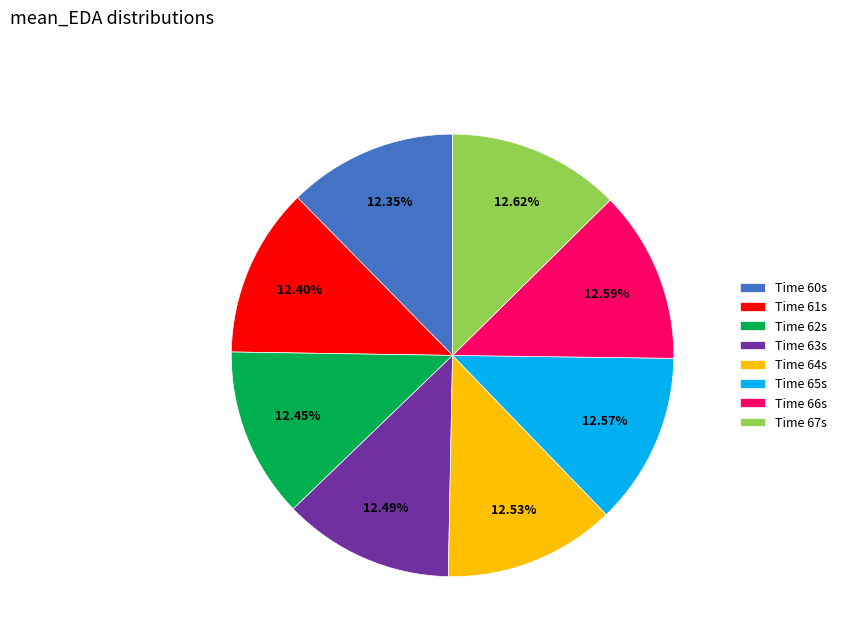

Combined, do Time 64s and Time 66s account for over 50%?

No